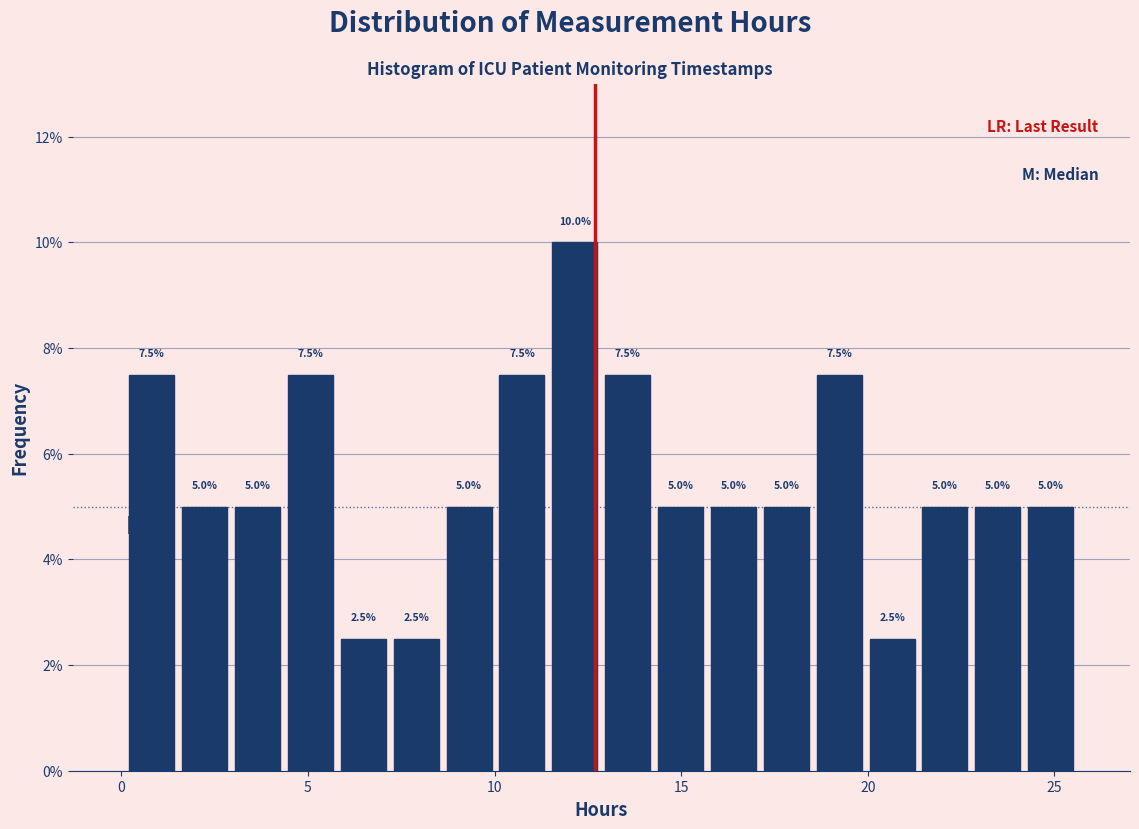

Around what value on the x-axis is the tallest bar? Give the approximate position of its centre, as read against the axis.

12.0